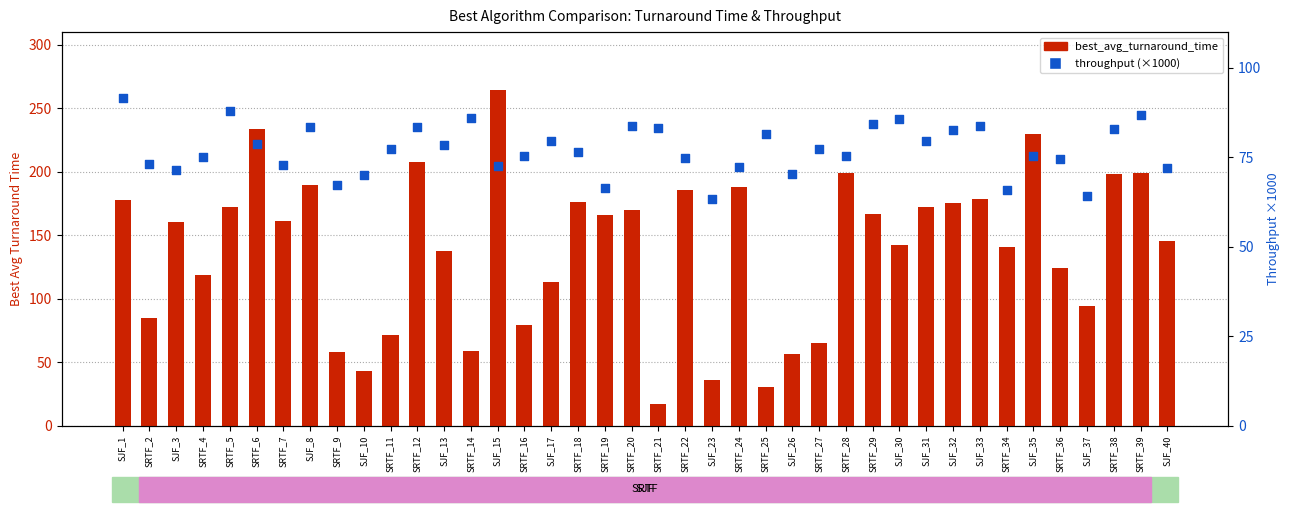

Which series has the largest total across all categories?

best_avg_turnaround_time